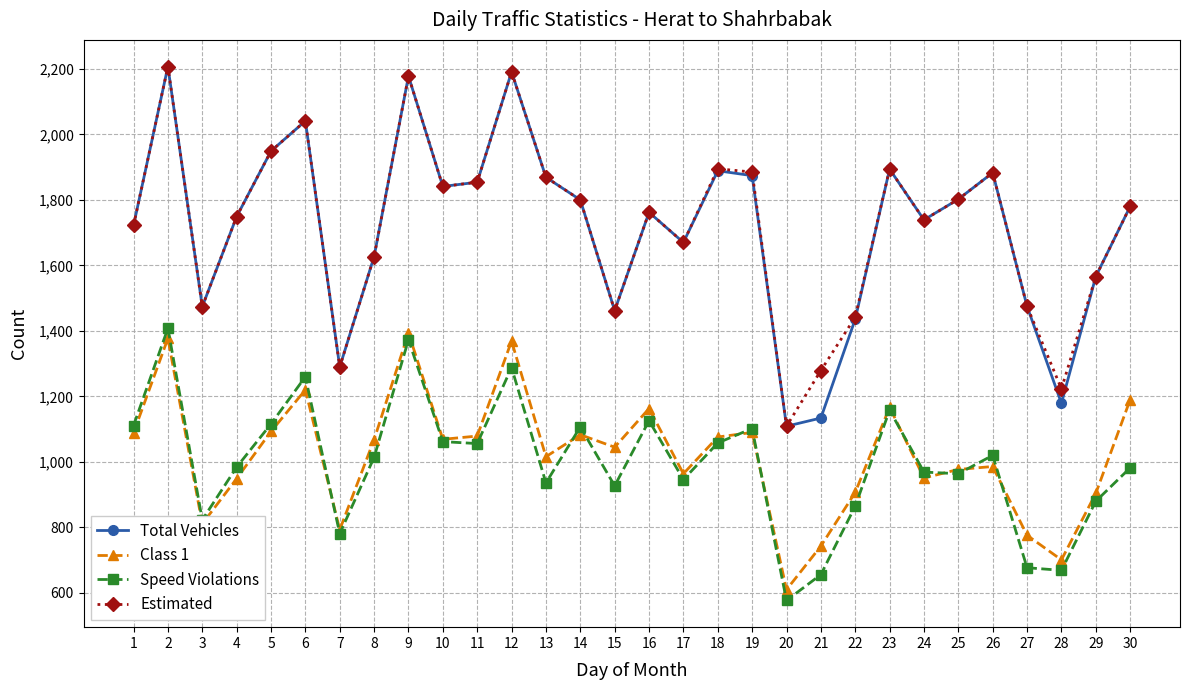

True or false: Total Vehicles and Speed Violations intersect in this chart.

False